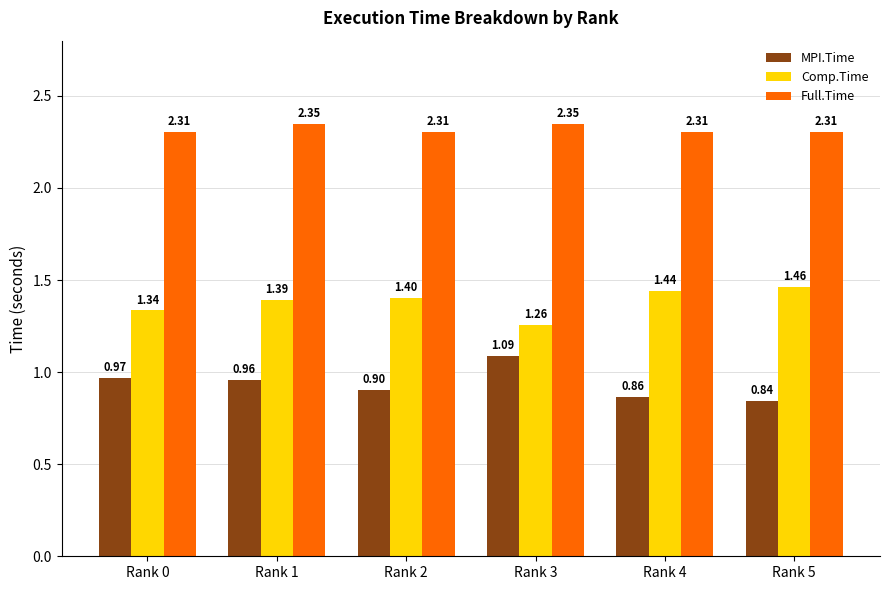

Which series changed the most between Rank 1 and Rank 2?

MPI.Time